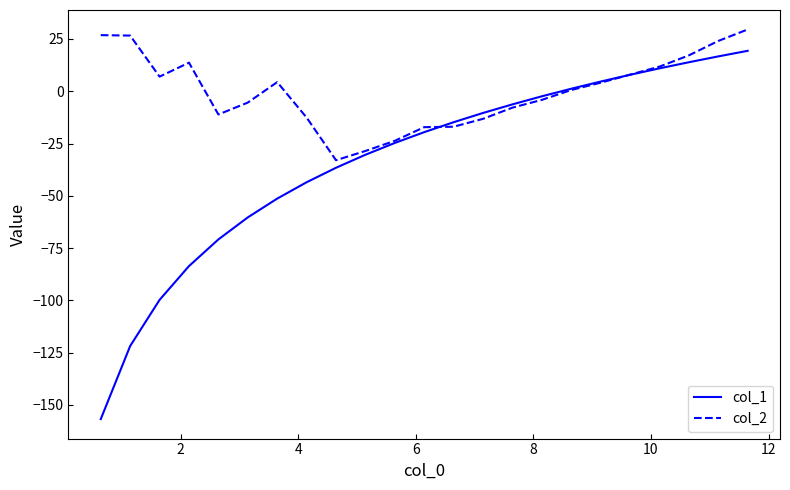

List the series in order of their overall mean, lowest first.

col_1, col_2